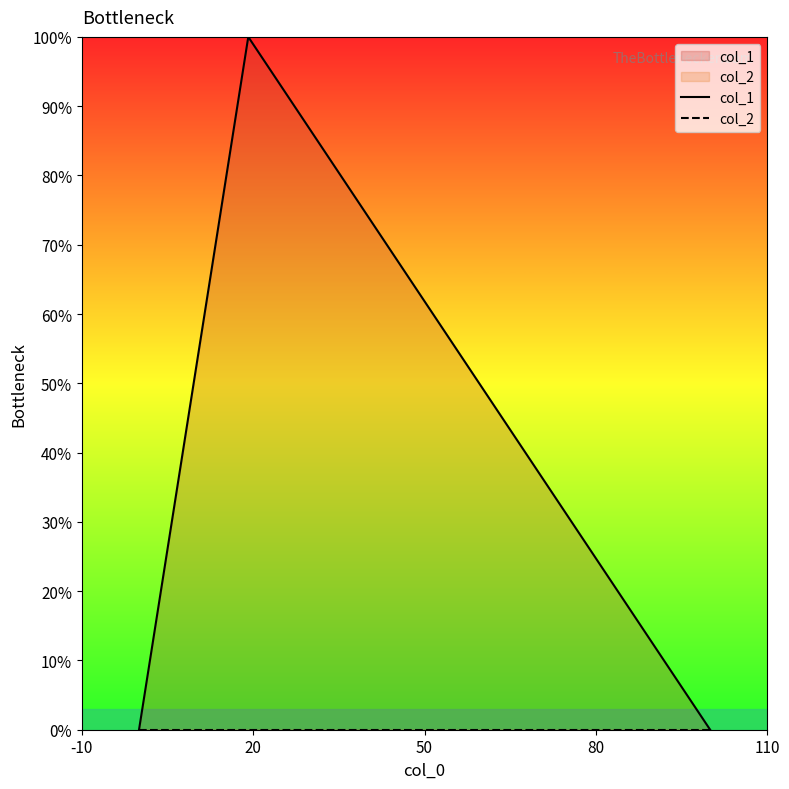

Reading left to right, what are all the values shown in this chart?

col_1: 0	1	0
col_2: 0	0	0